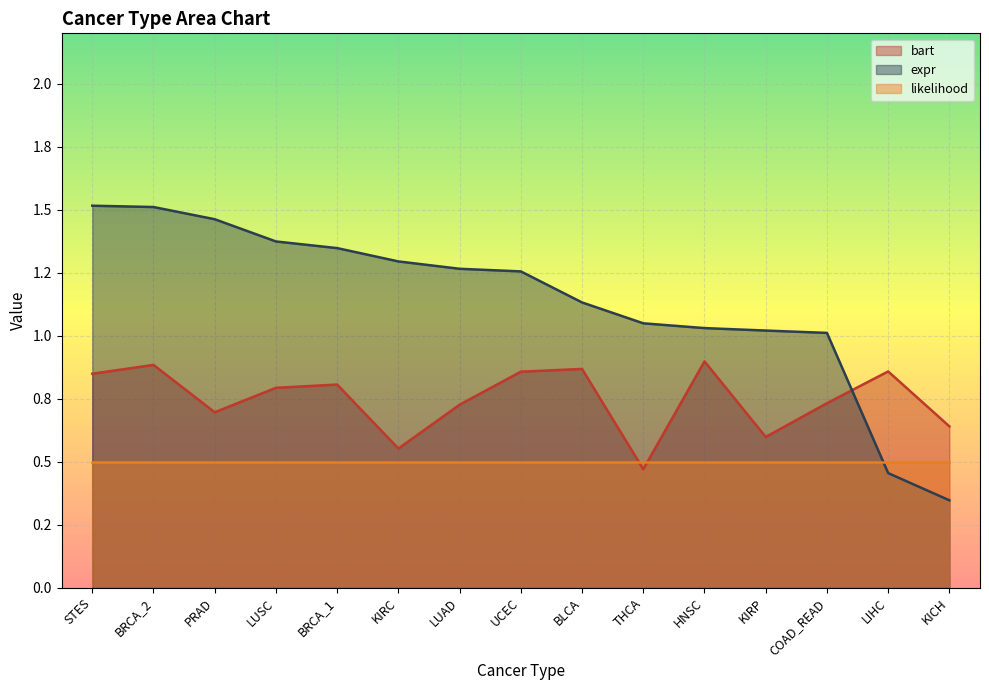

At which category does the chart reach its peak across all series?

STES